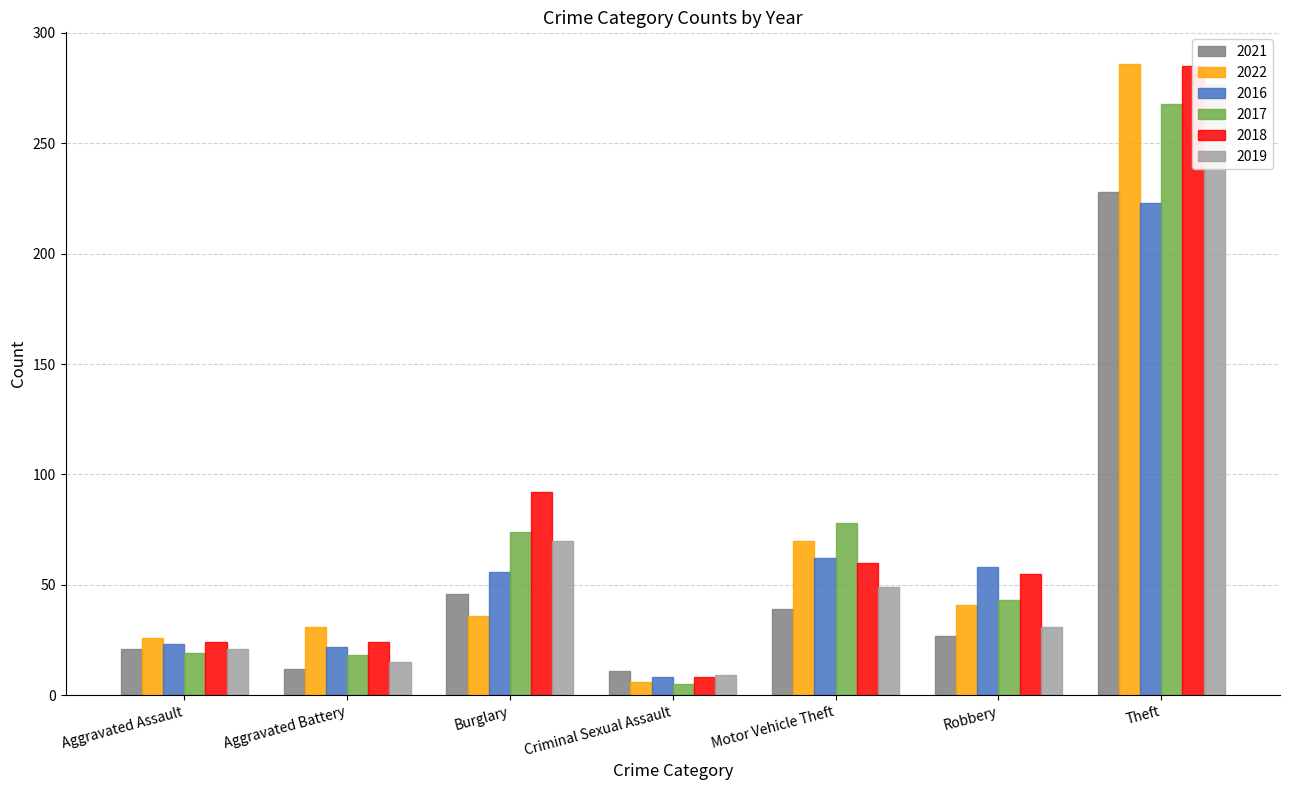

The 2022 series shows 48 at Burglary. True or false?

False